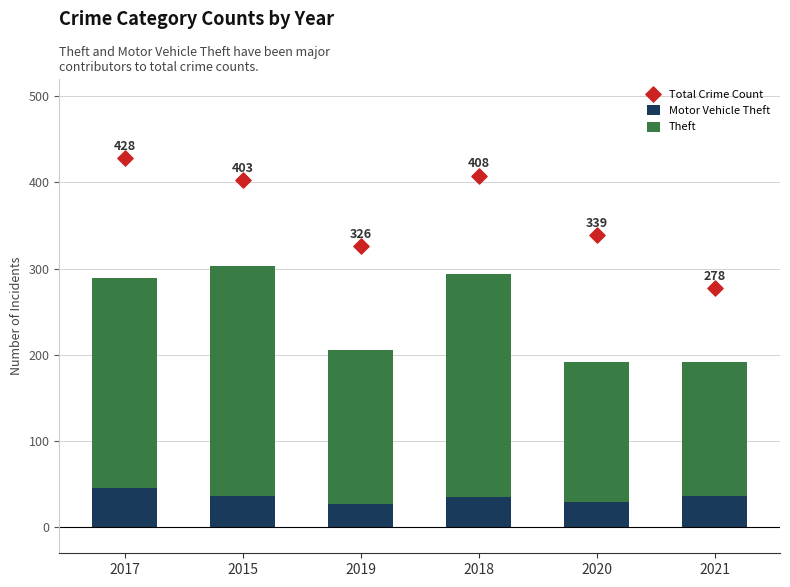

Which series contains the highest Y value?

Total Crime Count